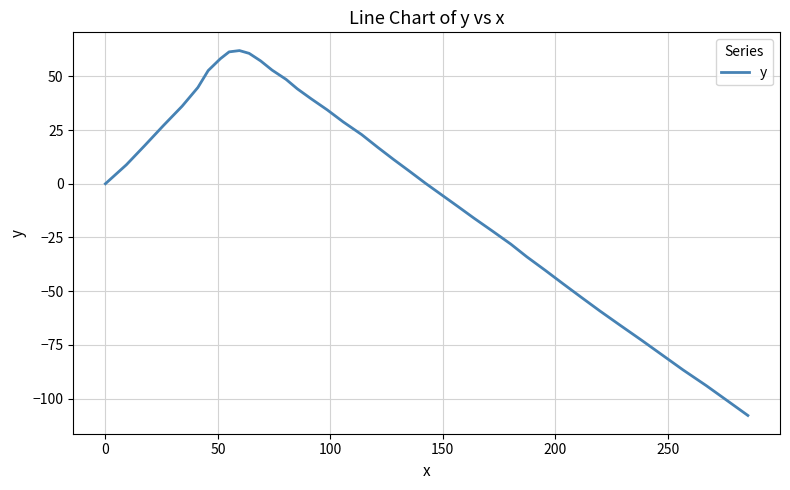

What is the difference between the maximum and second lowest values?

162.9